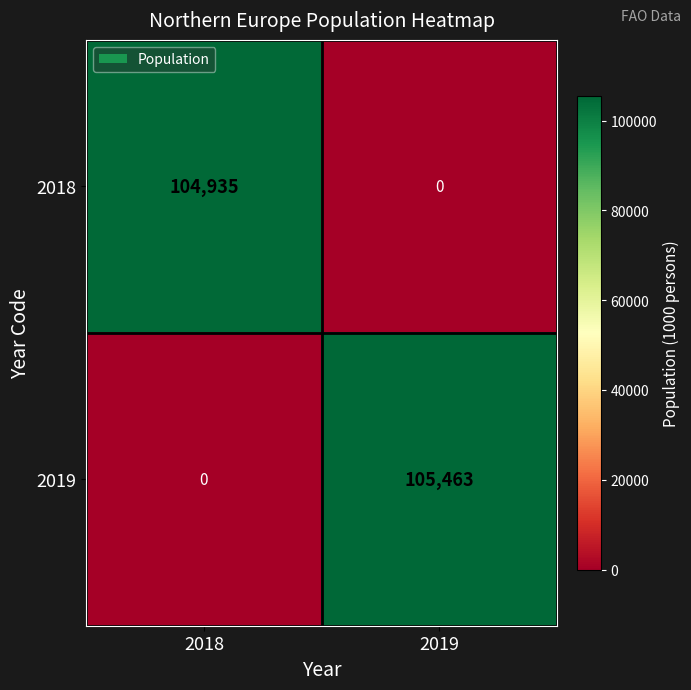

List the series in order of their peak value, lowest first.

2018, 2019